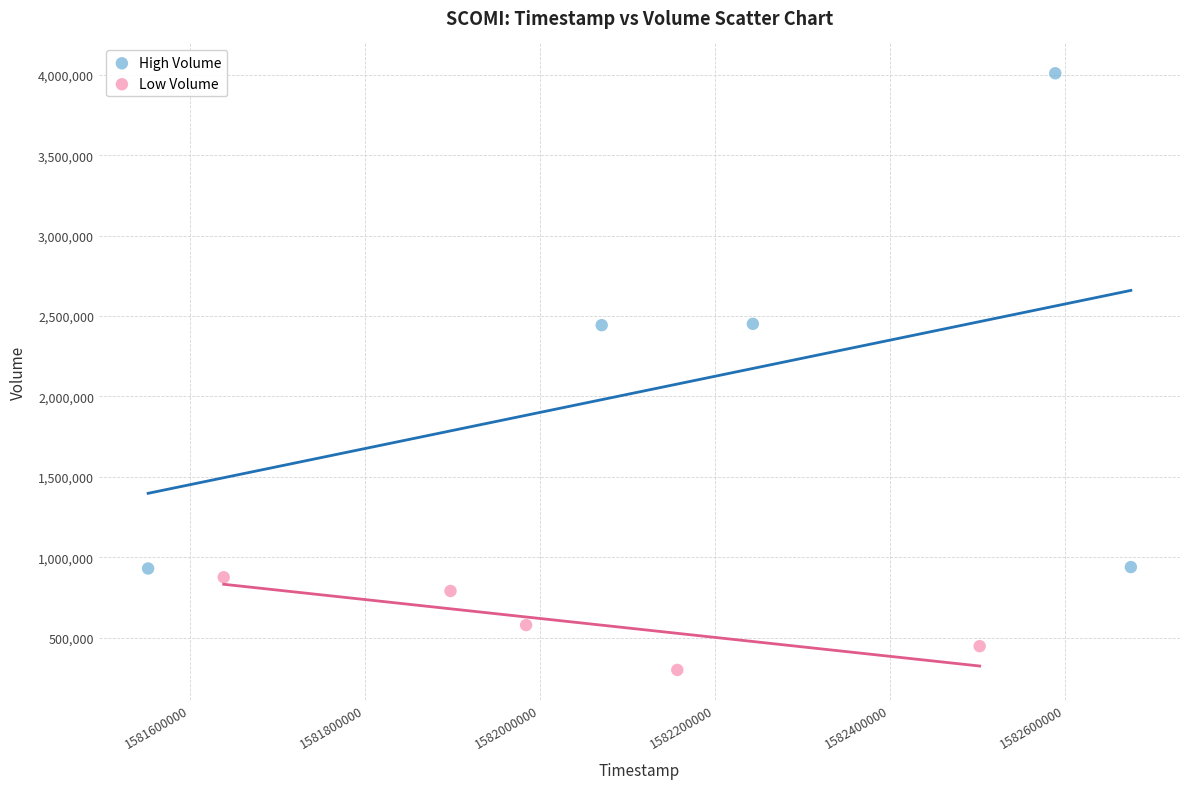

Which series contains the highest Y value?

High Volume